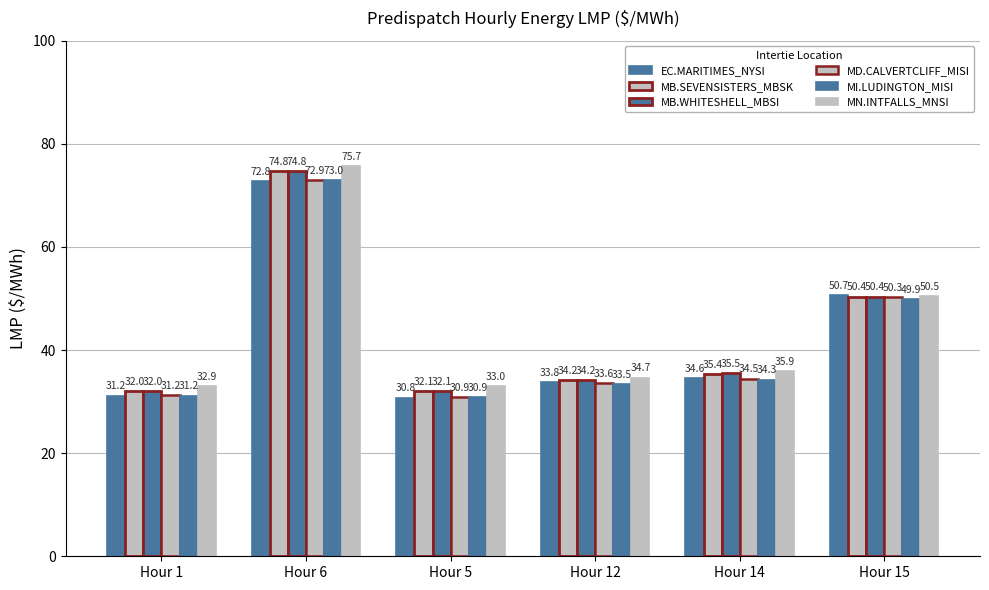

What is the sum of all MB.SEVENSISTERS_MBSK values?

258.9